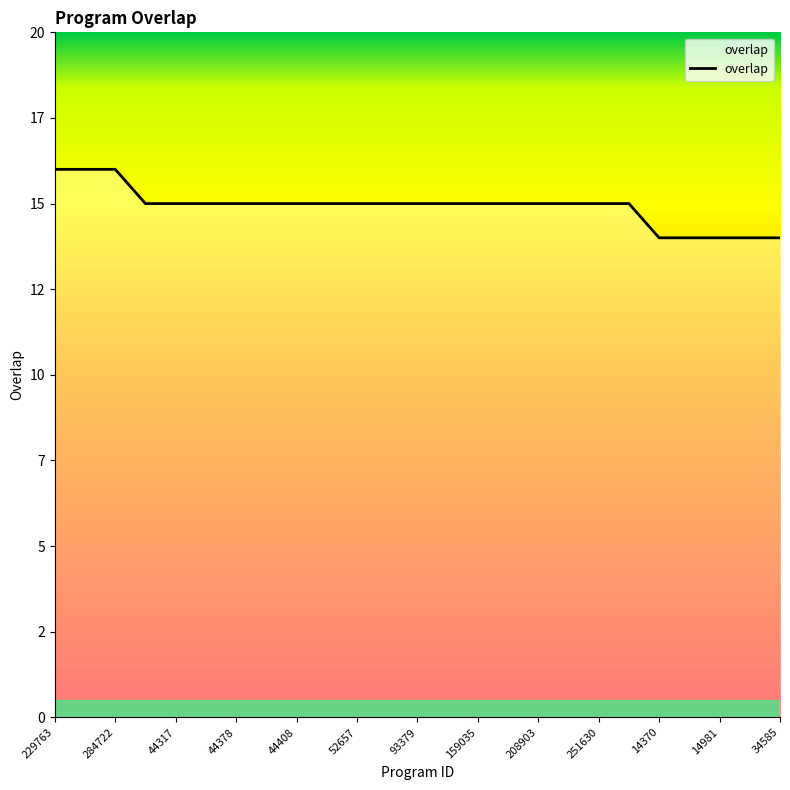

How many values are between 15 and 16?

20